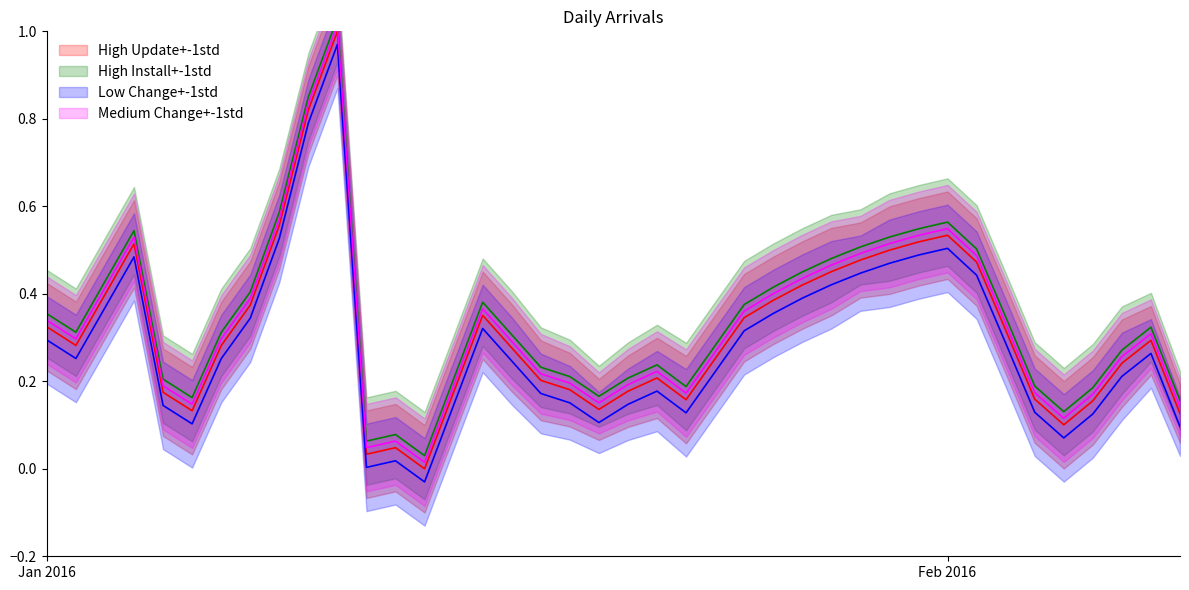

The value at 27 is 0.6. True or false?

False